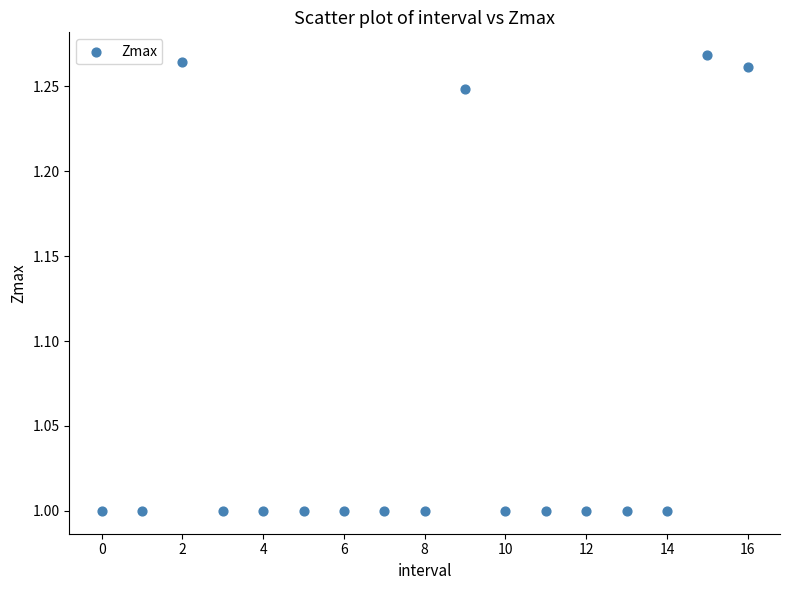

What is the range of Y values (max minus min)?

0.3